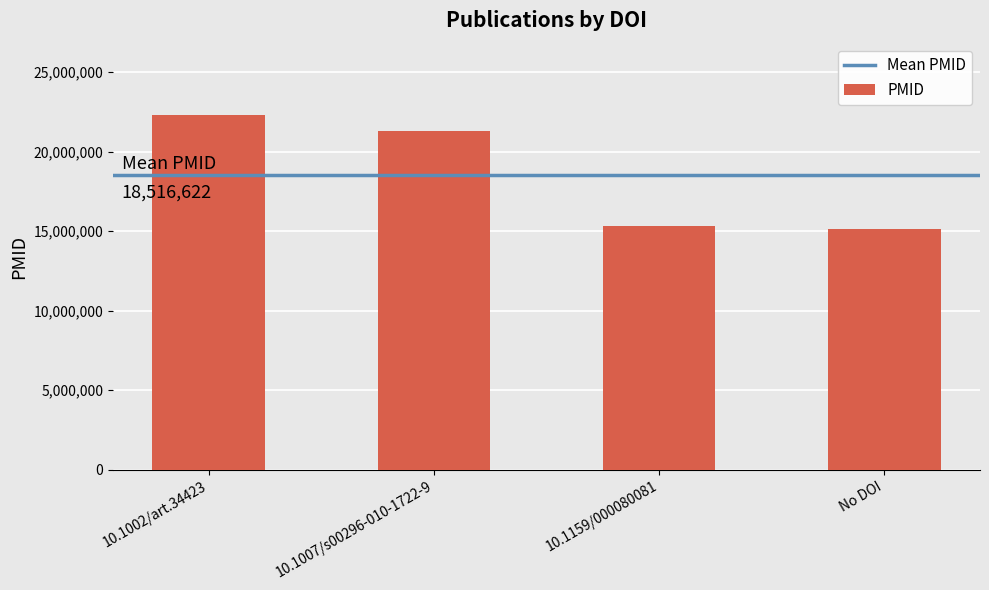

What is the approximate value at 10.1007/s00296-010-1722-9, to the nearest 100?

21305300